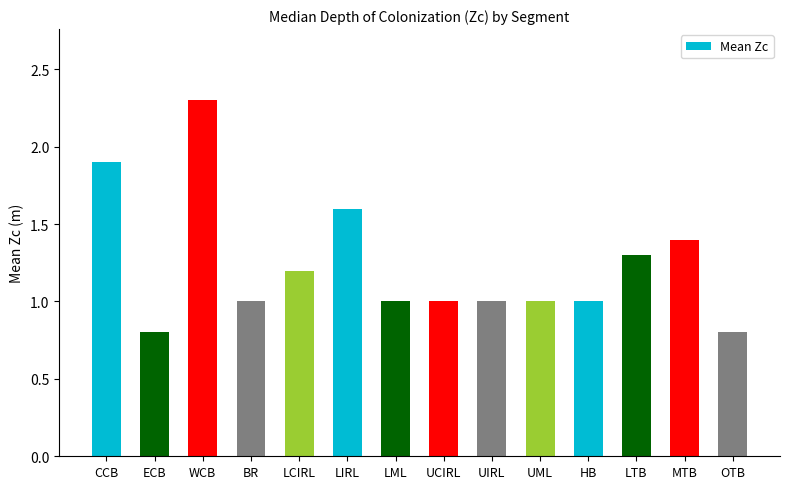

Which label corresponds to the largest value in the chart?

WCB